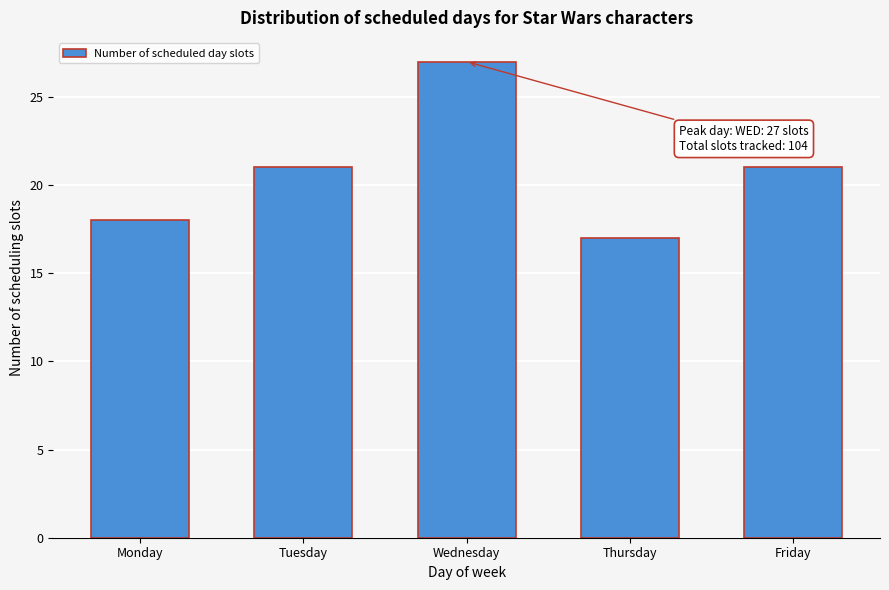

Reading left to right, extract all data points from this chart.

Monday=18	Tuesday=21	Wednesday=27	Thursday=17	Friday=21